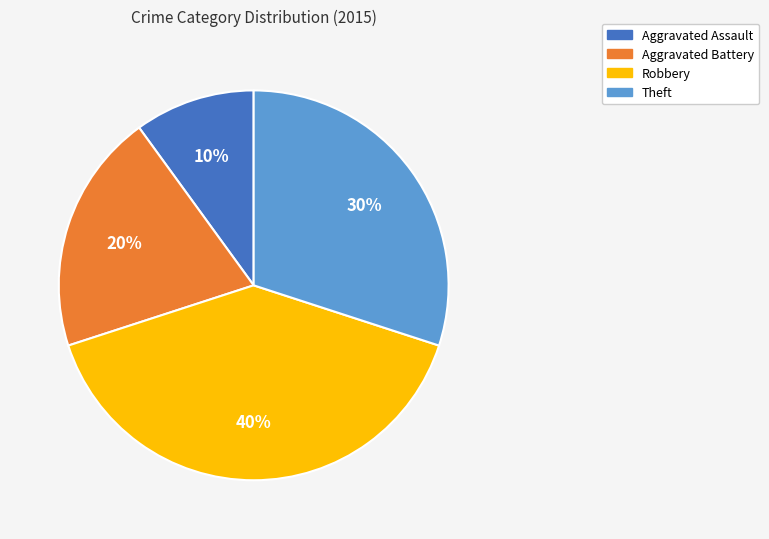

To the nearest percent, what is the difference between the largest and smallest slice percentages?

30%